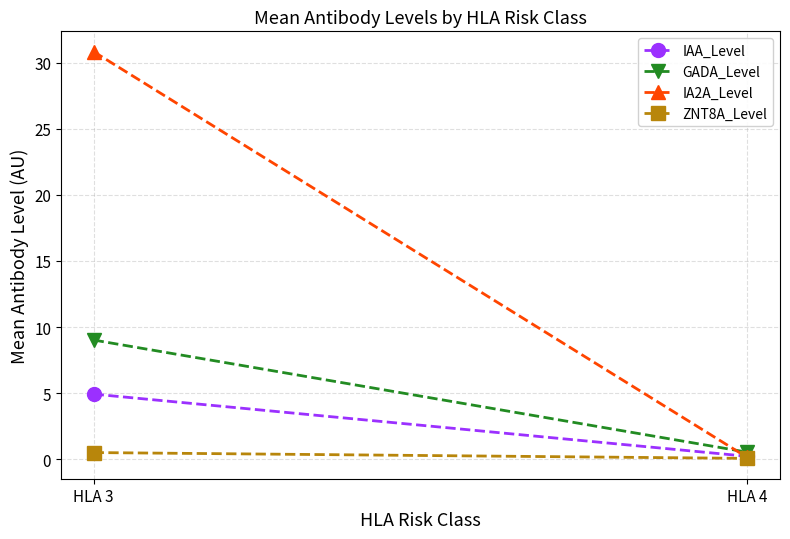

What is the value of the IAA_Level point at the 2nd from the left?

0.2